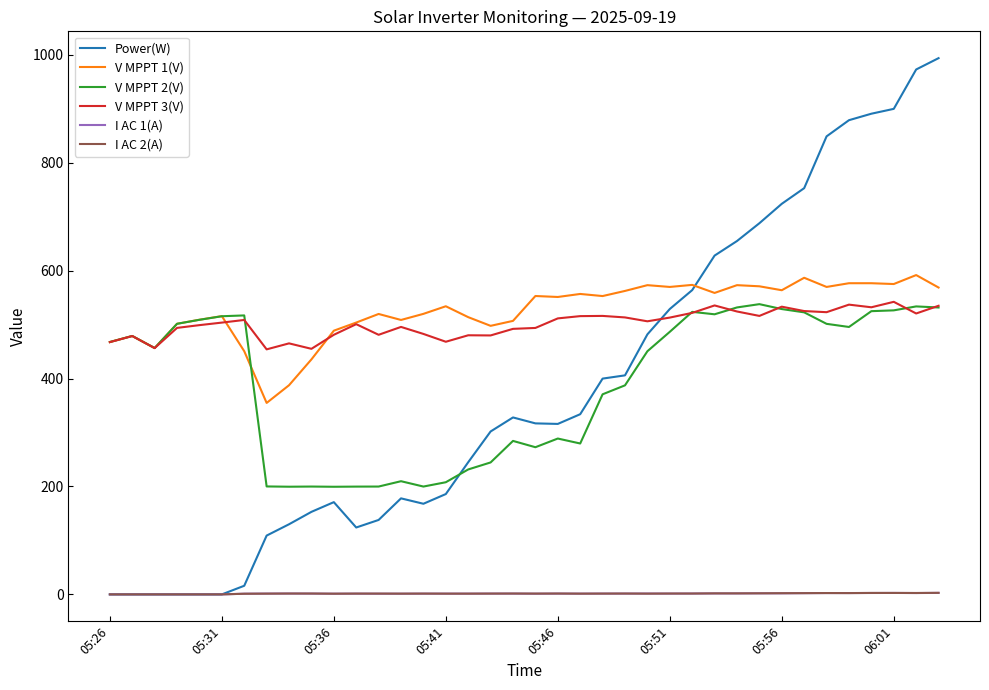

What is the greatest value displayed?

994.0